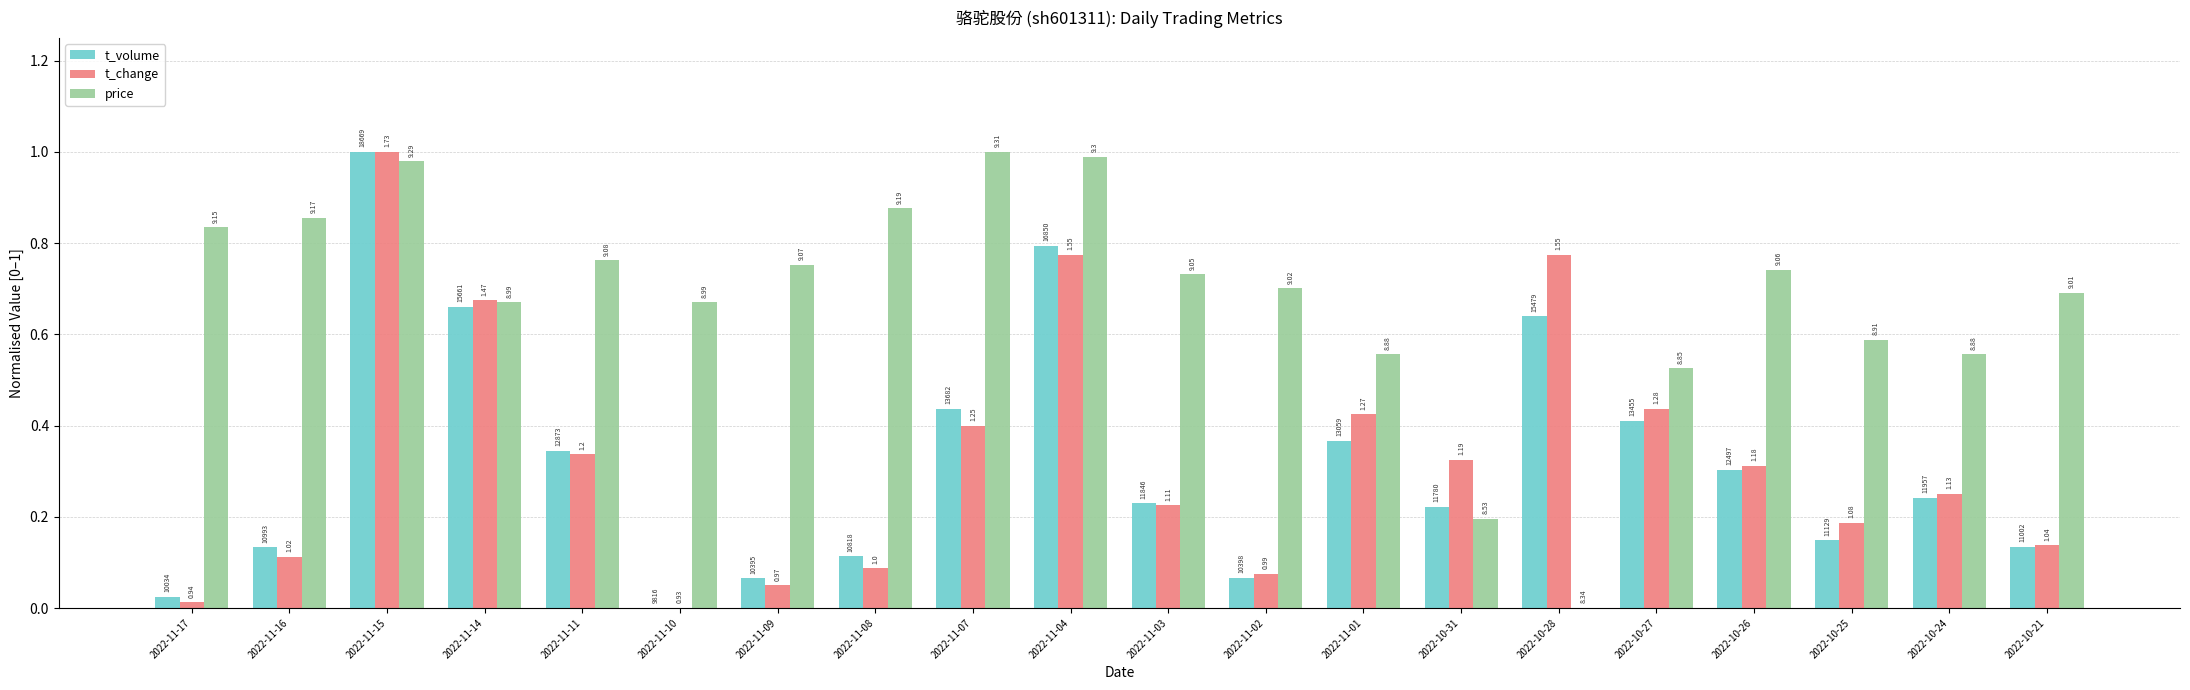

What are all the series names shown in the legend?

t_volume, t_change, price